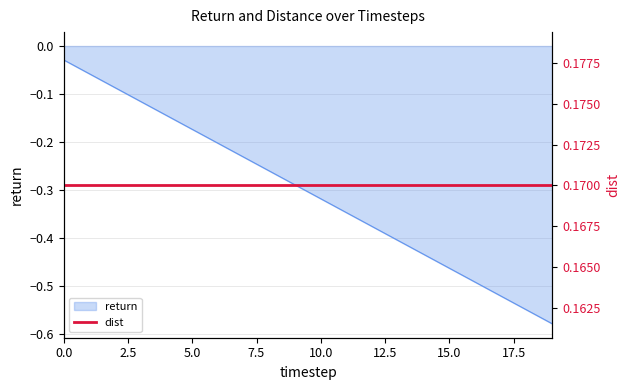

What is the difference between the maximum and minimum values?

0.5